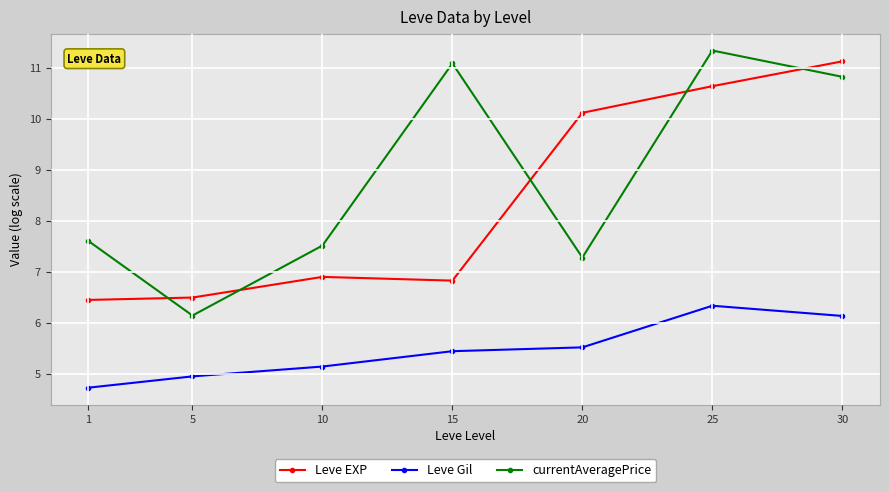

What is the lowest value of the Leve Gil series?

4.7